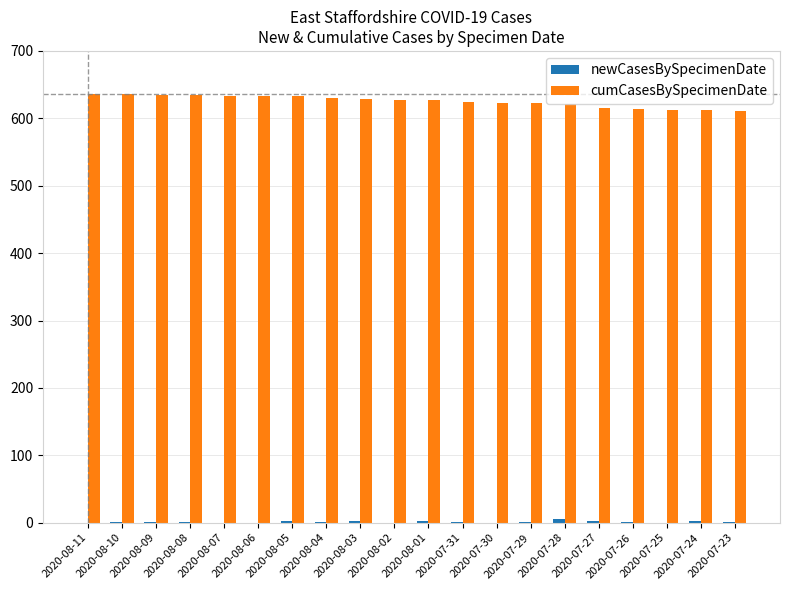

The cumCasesBySpecimenDate series shows 141 at 2020-07-30. True or false?

False